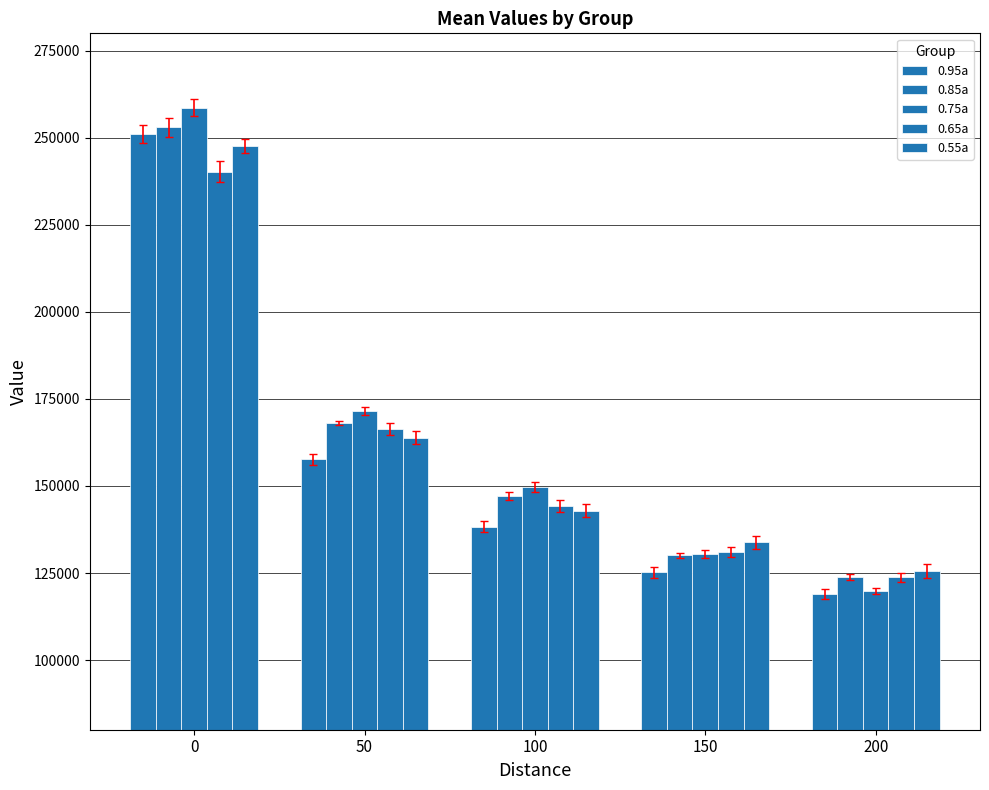

What is the sum of the 0.75a values at 50 and 100?

321235.2